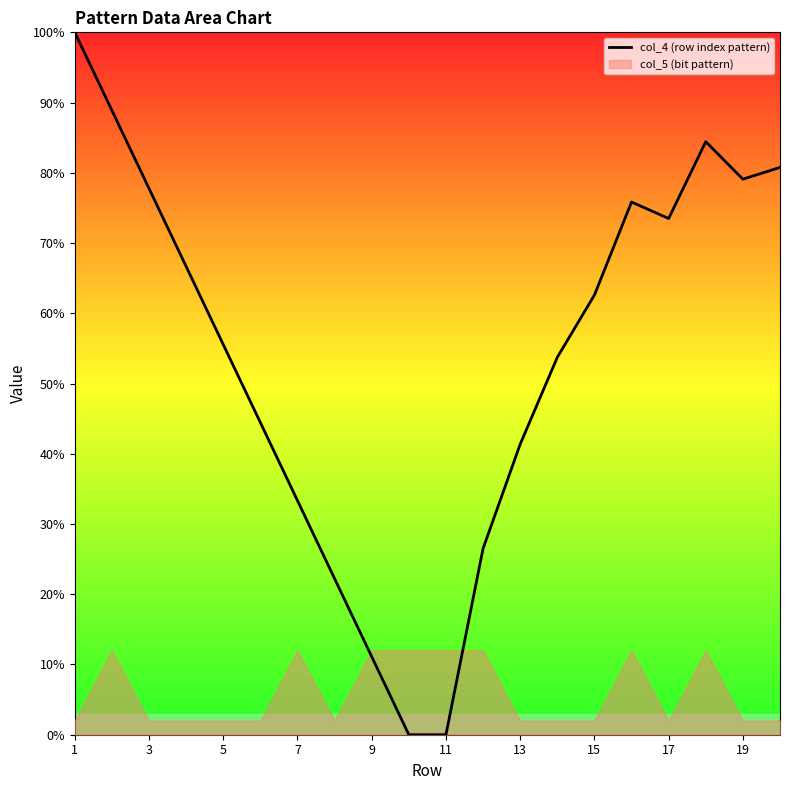

How many data points are above 62?

10